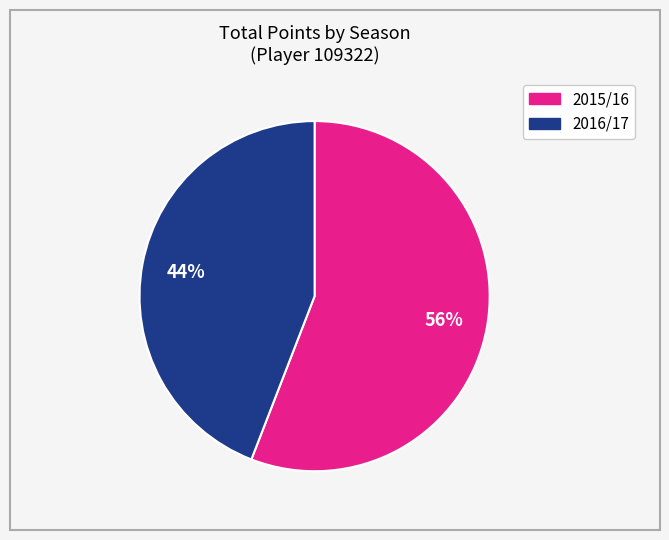

Is there any slice that represents more than half of the pie?

Yes